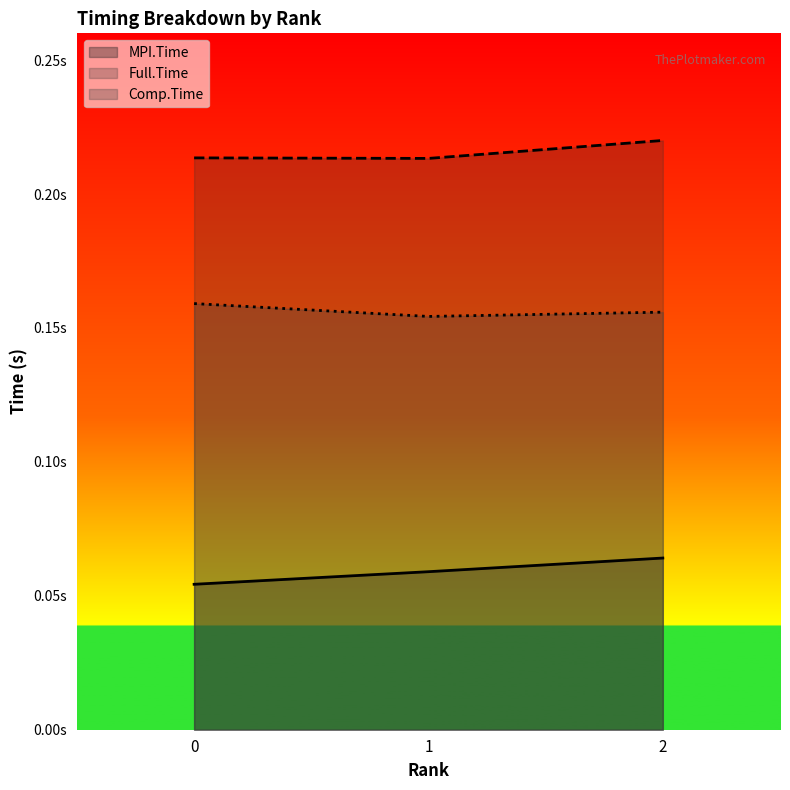

Does the chart display data point markers on the line(s)?

No